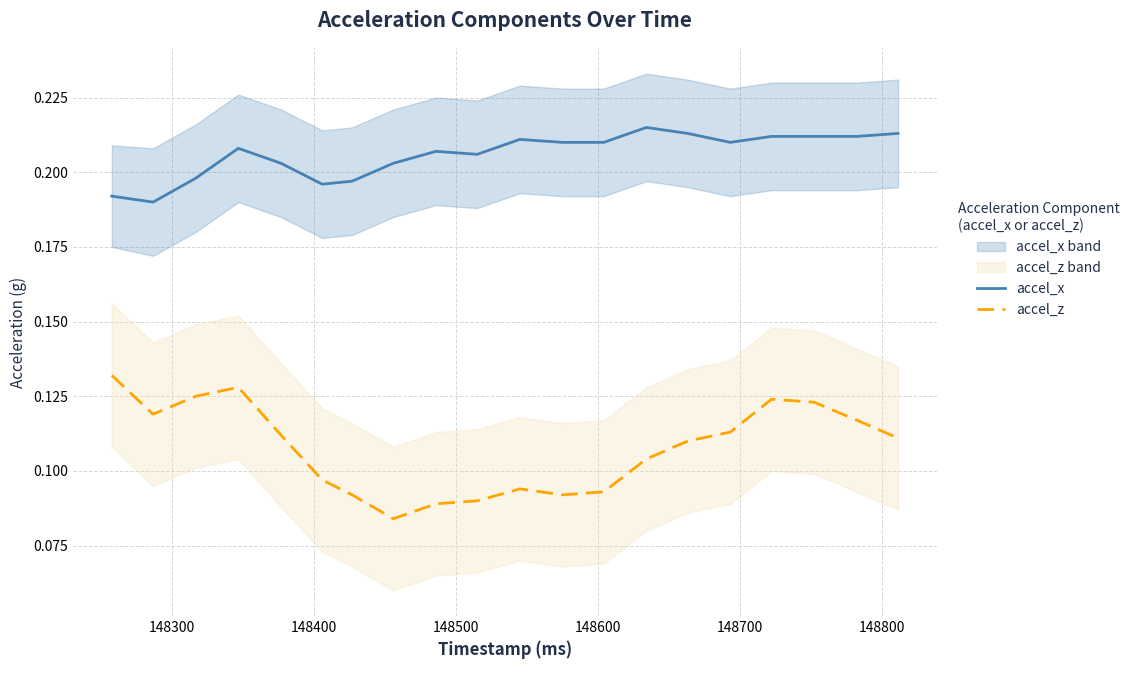

True or false: accel_z and accel_x cross at least once.

False